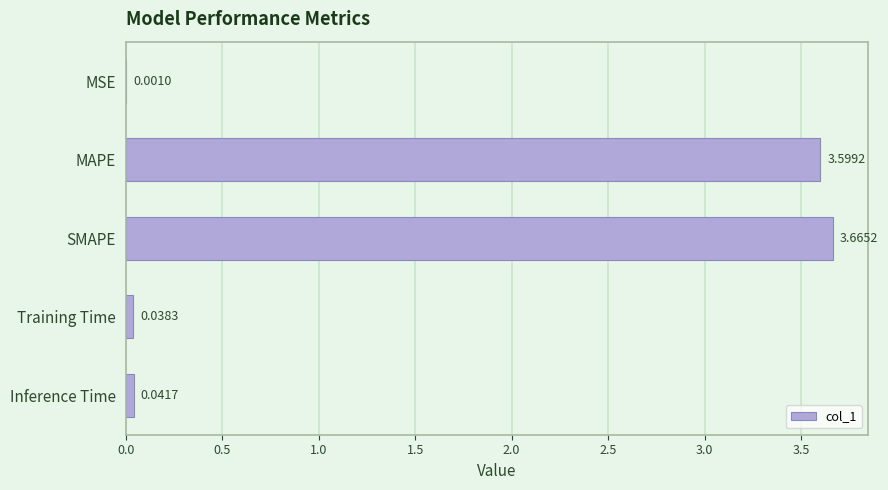

Where is the data nearest to the value 1?

Inference Time